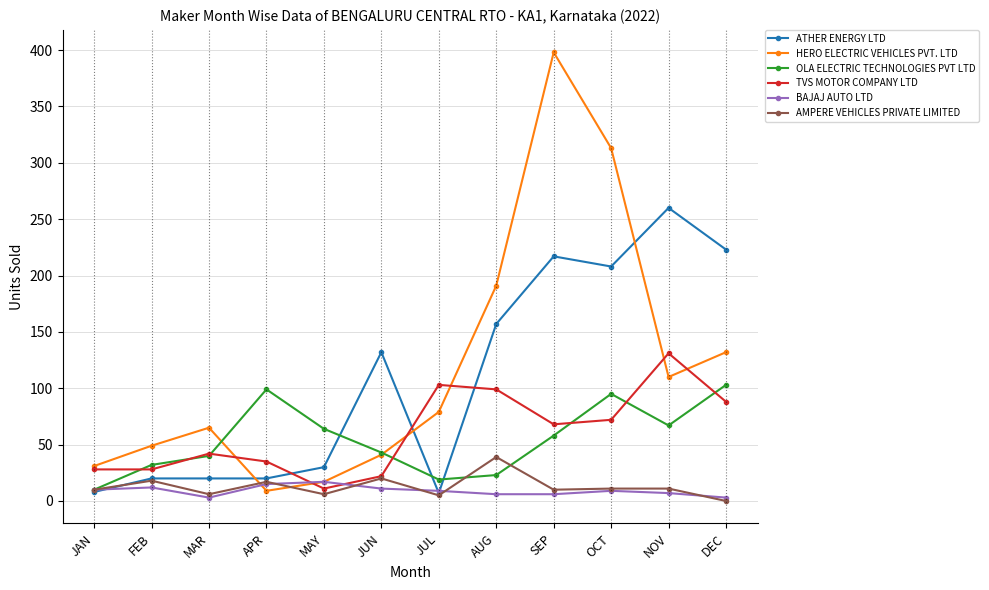

Which series has the largest total across all categories?

HERO ELECTRIC VEHICLES PVT. LTD